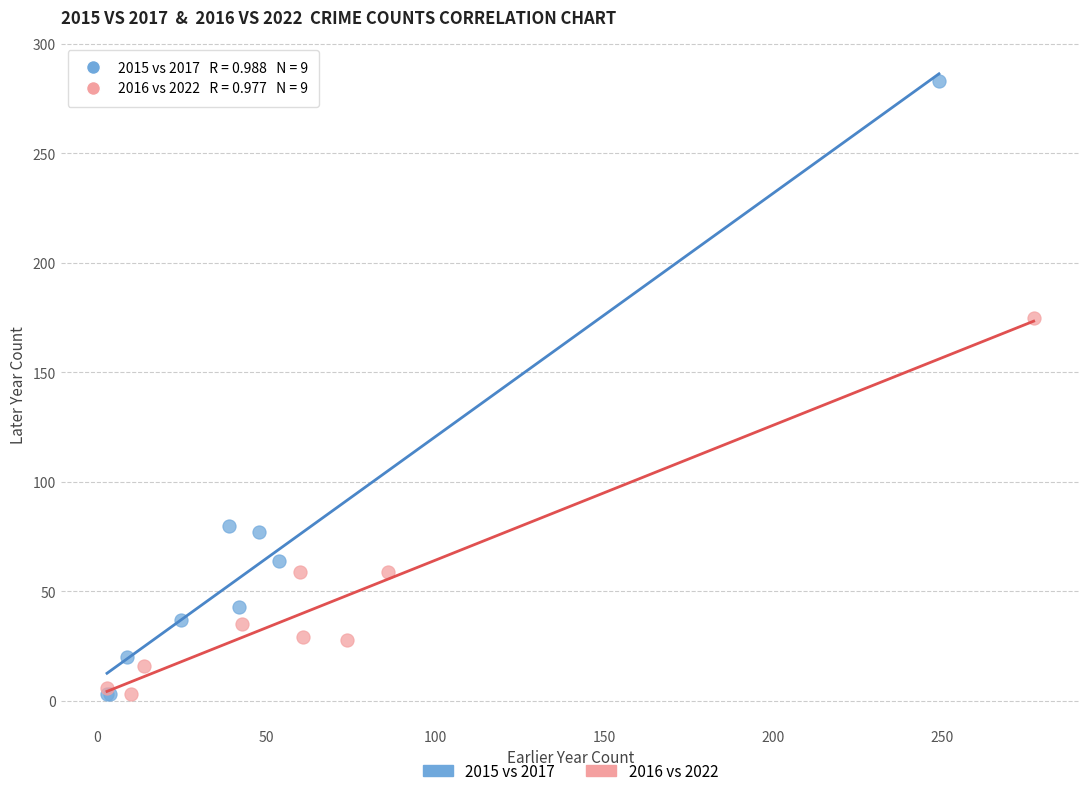

Which series contains the highest Y value?

2015 vs 2017